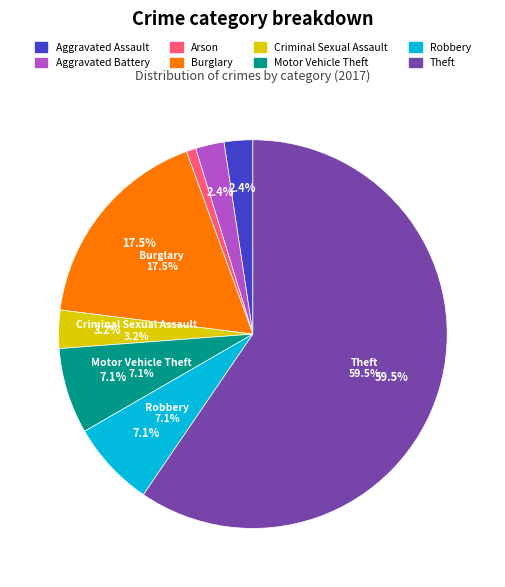

To the nearest percent, what is the difference between the largest and smallest slice percentages?

59%